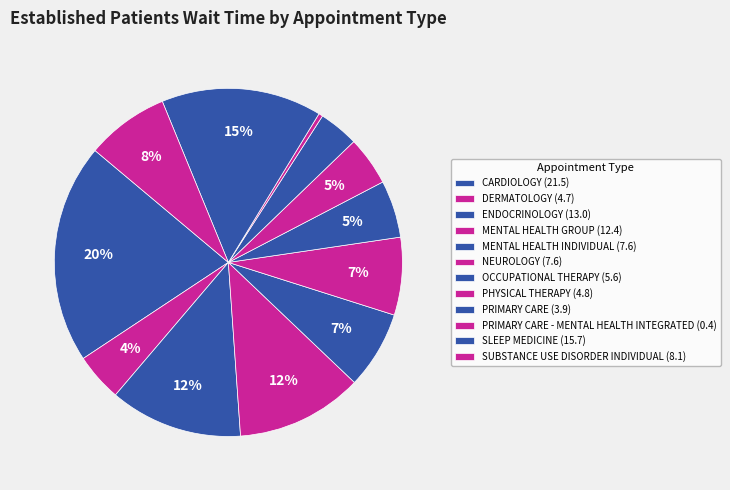

How many slices are in this pie chart?

12